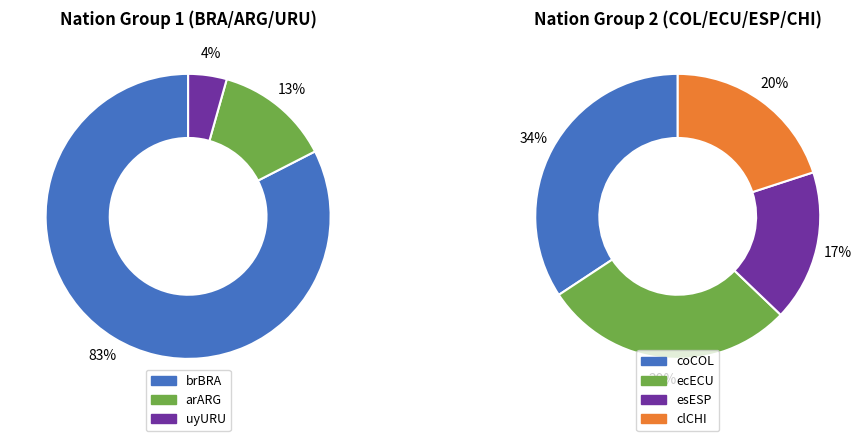

Rank the categories by value from highest to lowest.

brBRA, arARG, uyURU, coCOL, ecECU, clCHI, esESP